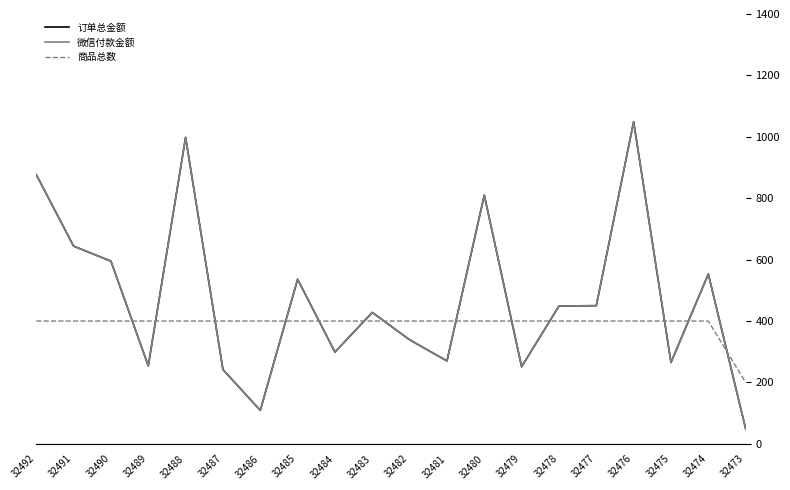

True or false: 订单总金额 has more than 0 interior local peaks.

True